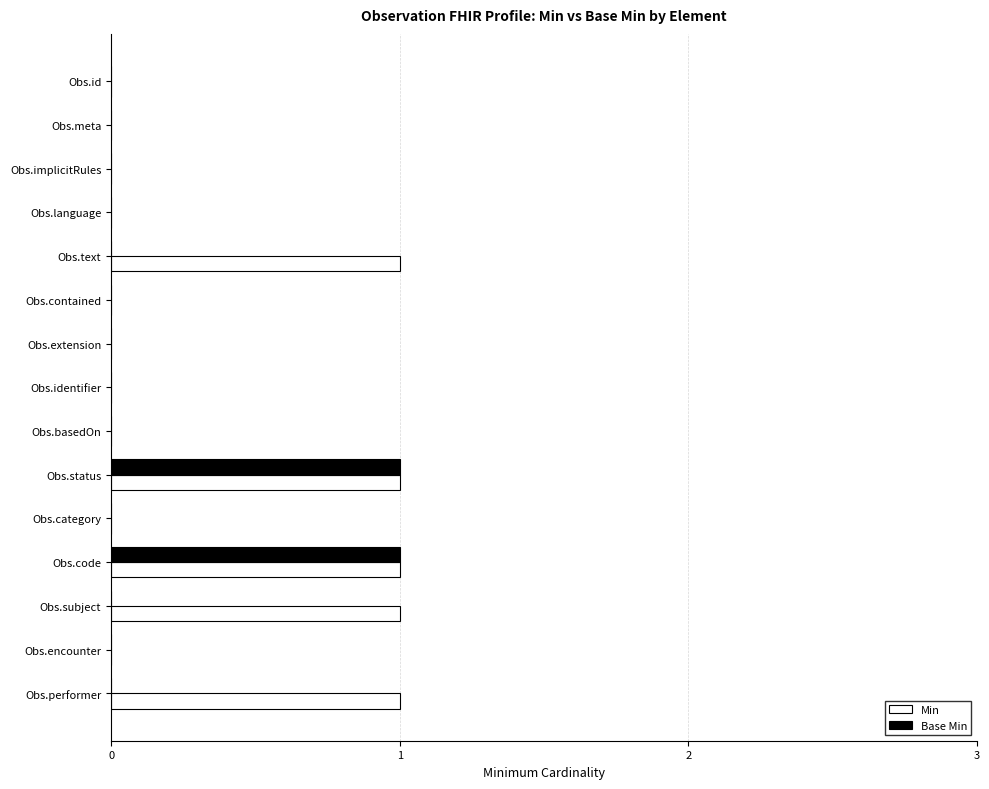

True or false: Base Min has a value of 1 at Obs.contained.

False